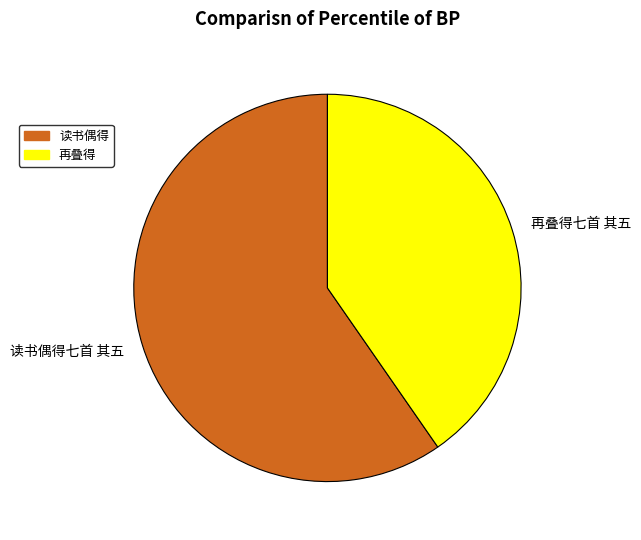

Is it true that 再叠得七首 其五 is 40% of the pie?

True